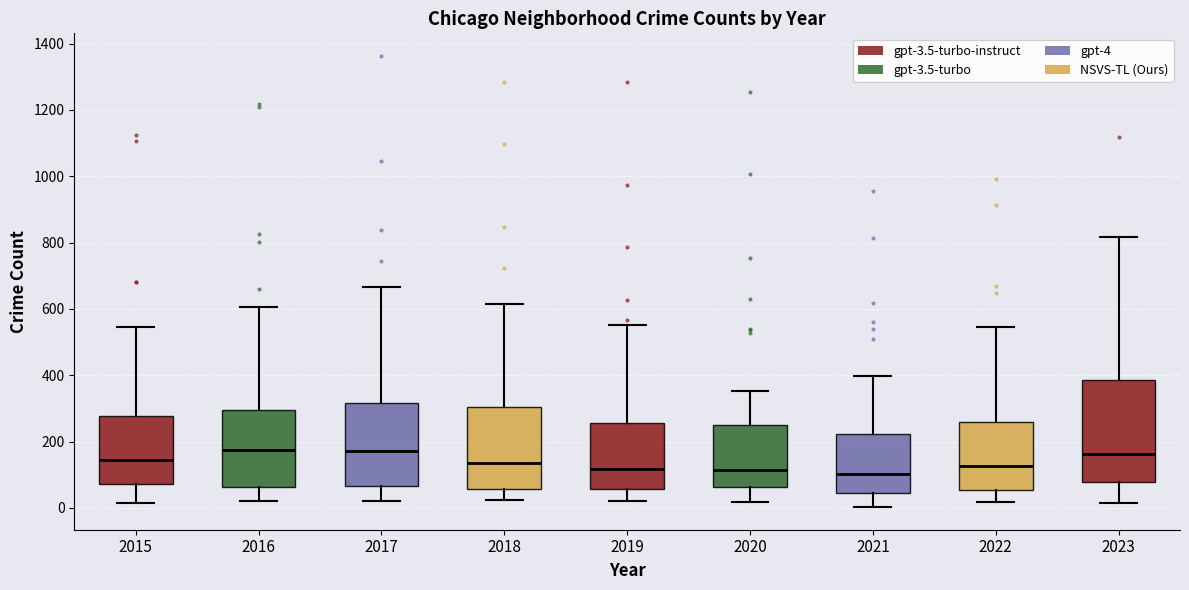

Comparing the boxes themselves (not the whiskers), which one is the tallest?

2023